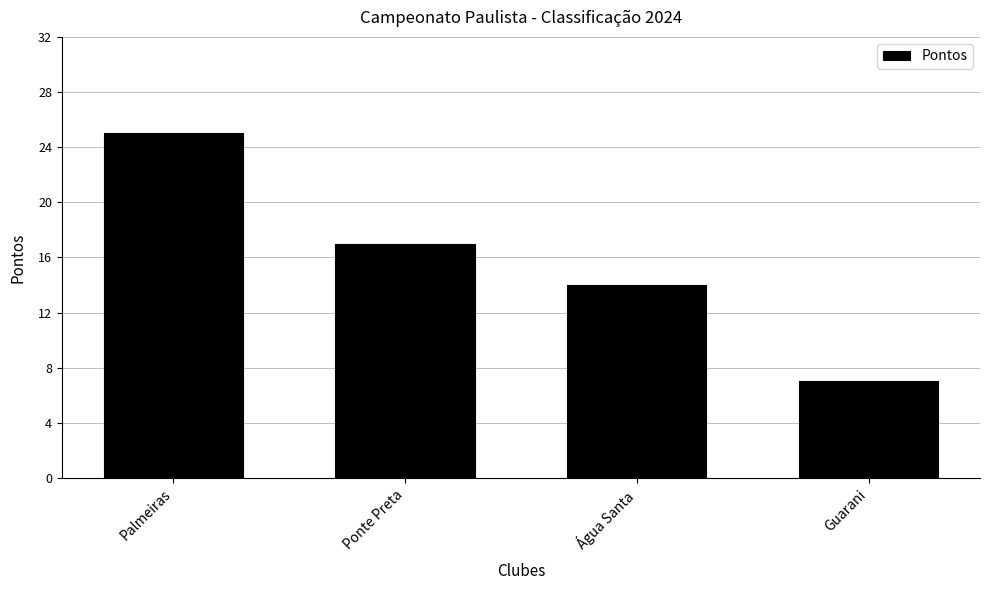

At which label does the data first exceed 17?

Palmeiras